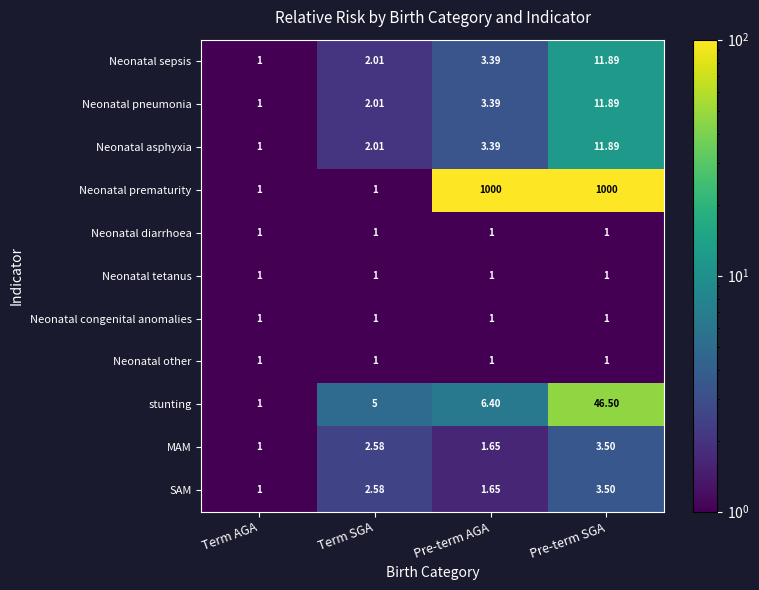

Which series has the largest total across all categories?

Neonatal prematurity